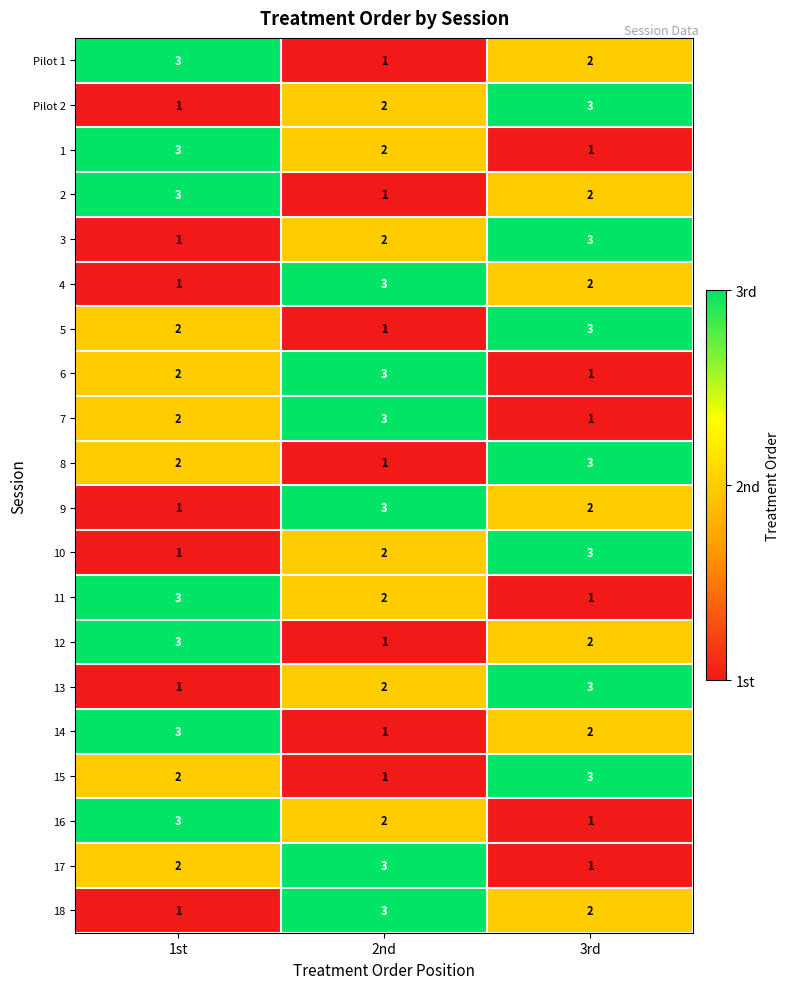

What is the sum of the Pilot 2 values at 1st and 3rd?

4